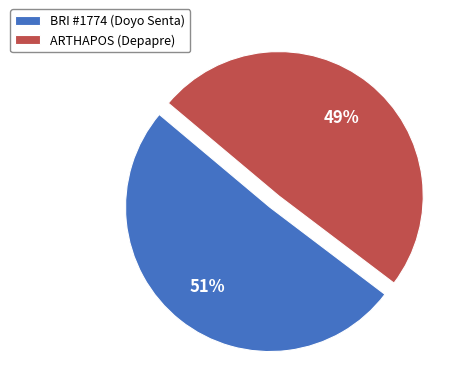

To the nearest percent, what is the average slice percentage?

50%